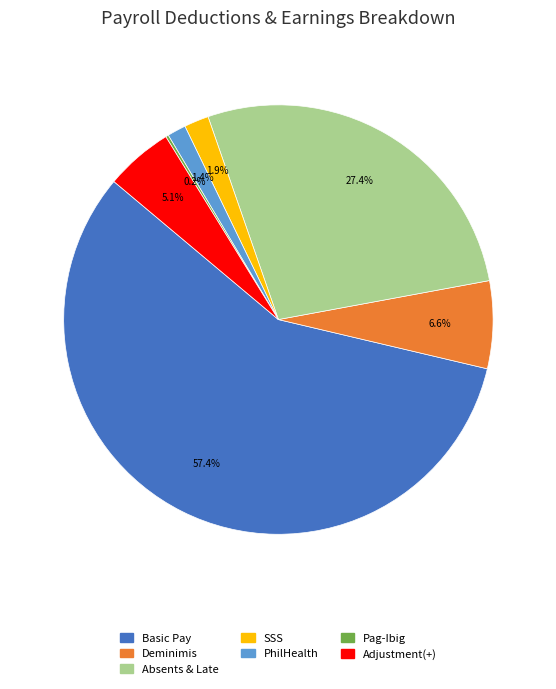

True or false: SSS accounts for 2% of the total.

True